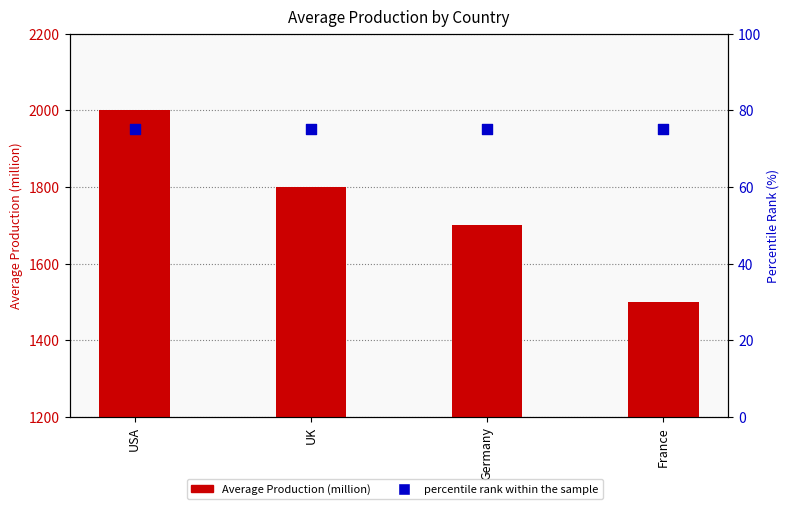

Which series reaches the maximum Y coordinate?

Average Production (million)